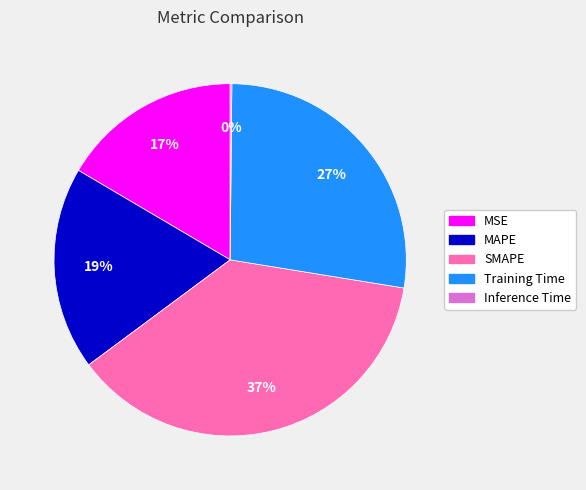

Which category has the biggest portion of the pie?

SMAPE